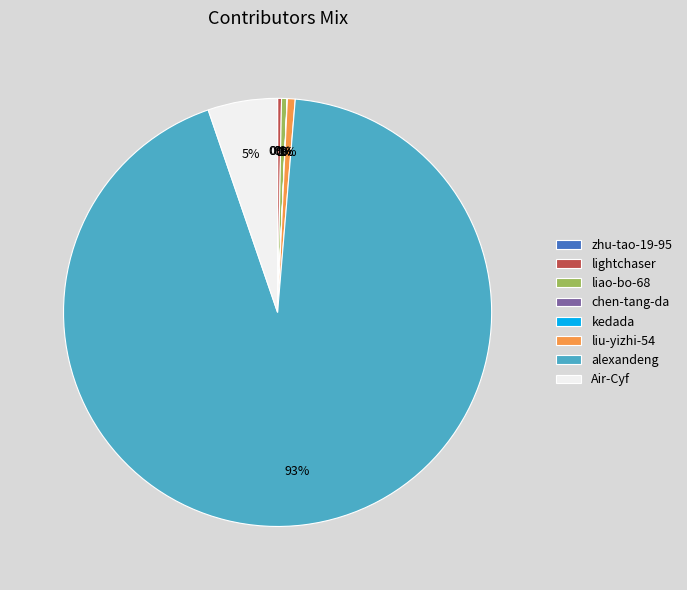

Which category accounts for the majority?

alexandeng